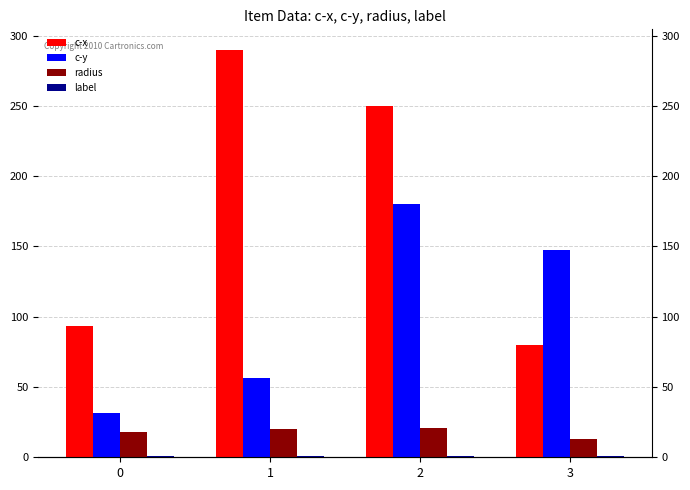

Count the number of data series in this chart.

4